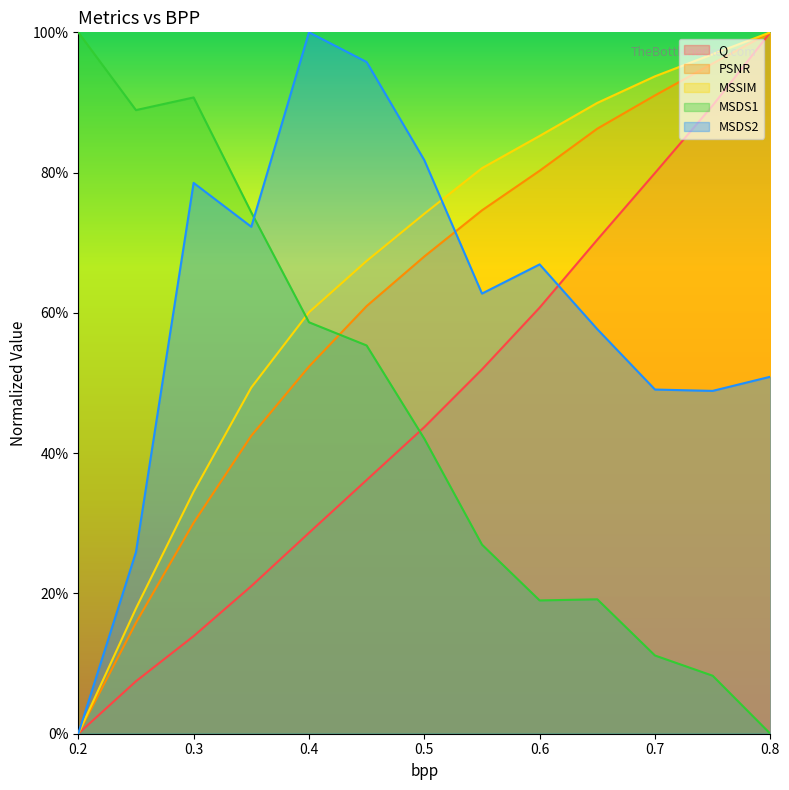

Rank the categories by MSDS1 value from highest to lowest.

0.2, 0.3, 0.25, 0.35, 0.4, 0.45, 0.5, 0.55, 0.65, 0.6, 0.7, 0.75, 0.8